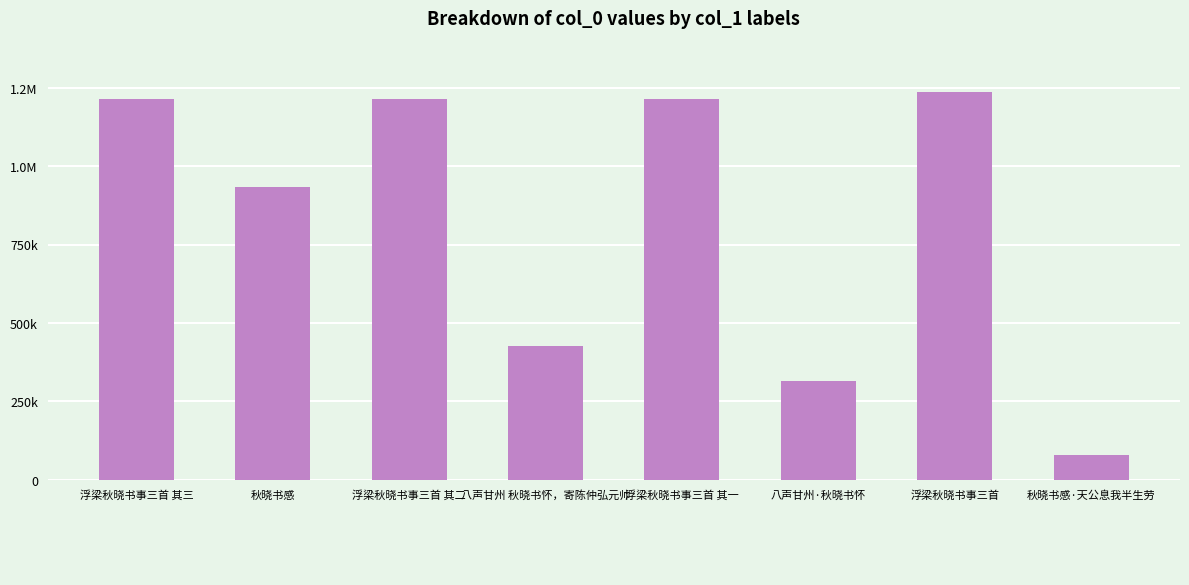

List the labels in order of value, smallest first.

秋晓书感·天公息我半生劳, 八声甘州·秋晓书怀, 八声甘州 秋晓书怀，寄陈仲弘元帅, 秋晓书感, 浮梁秋晓书事三首 其一, 浮梁秋晓书事三首 其二, 浮梁秋晓书事三首 其三, 浮梁秋晓书事三首